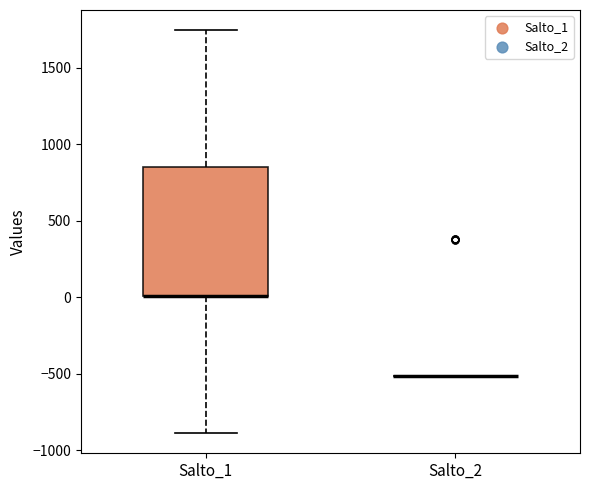

Which box is the tallest, from its lower edge to its upper edge?

Salto_1